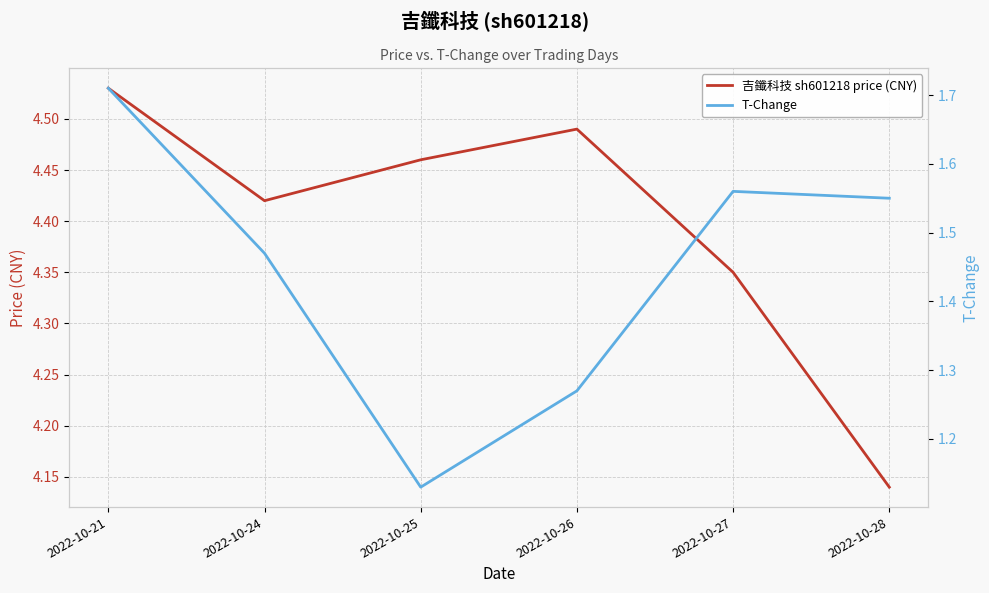

Read the 吉鑯科技 sh601218 price (CNY) value at 2022-10-28.

4.1